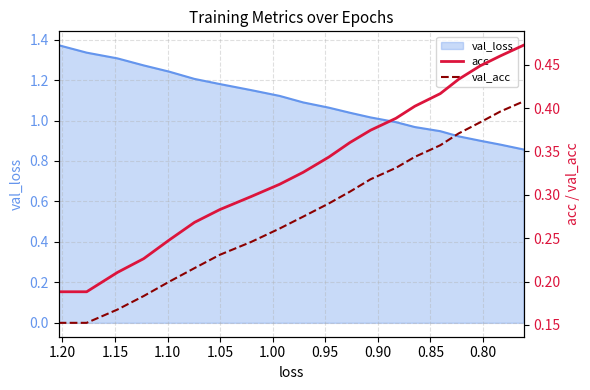

Which series has the widest spread of values?

acc